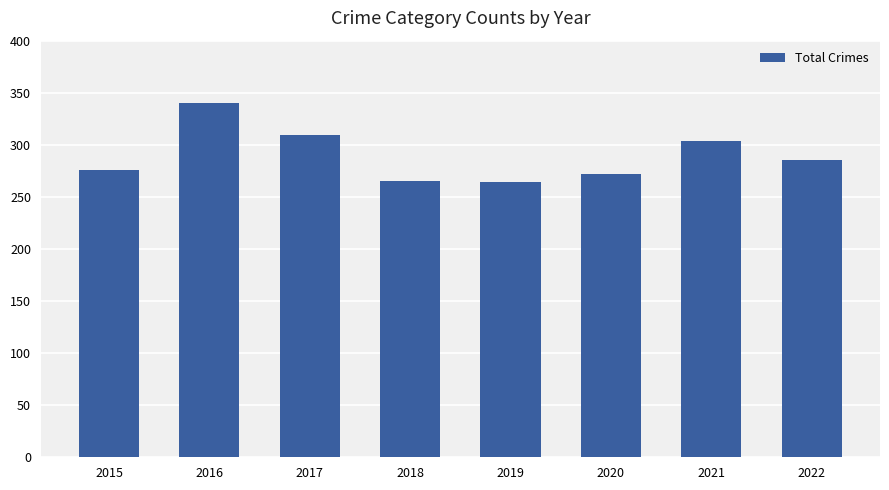

True or false: the data shows 285 at 2022.

True